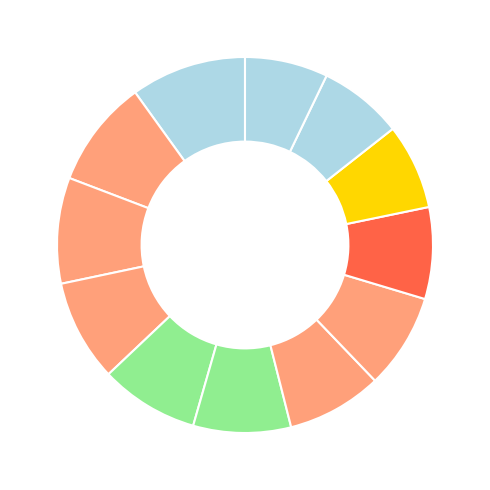

To the nearest percent, what is the average slice percentage?

8%